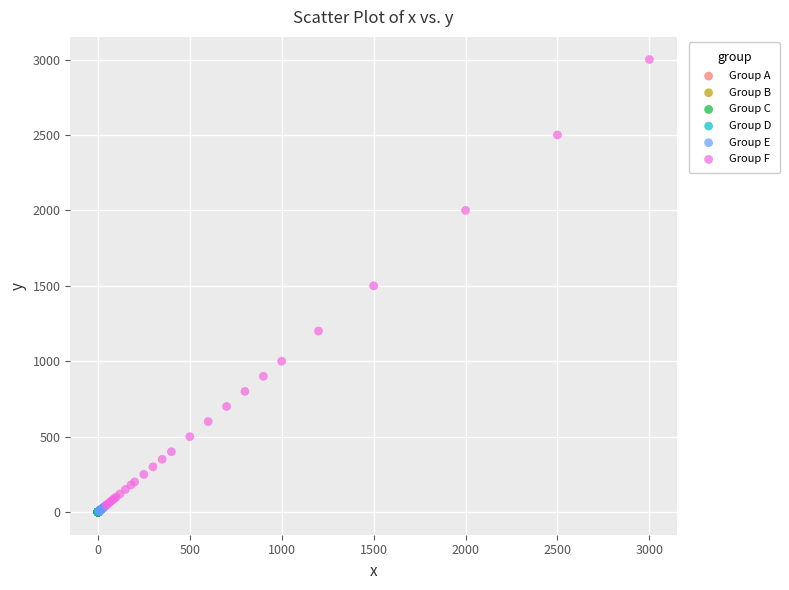

Which series contains the highest Y value?

Group F